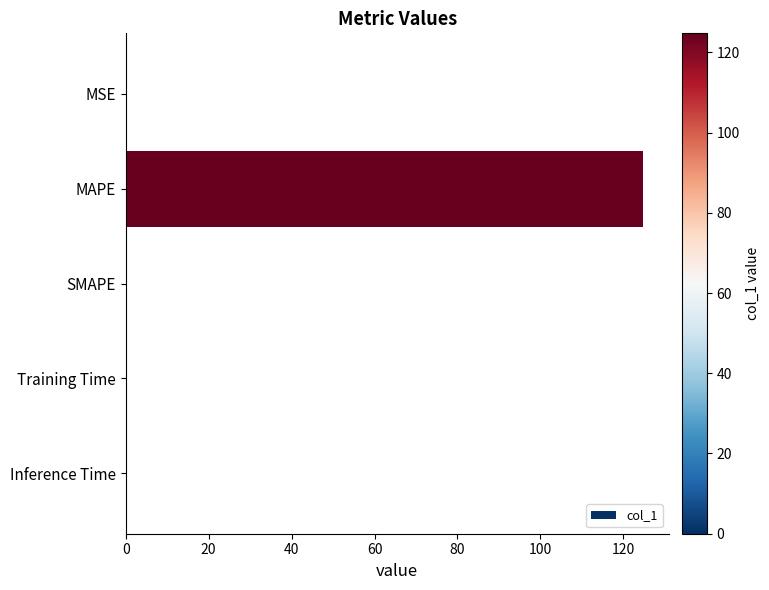

What is the maximum value shown in the chart?

124.7